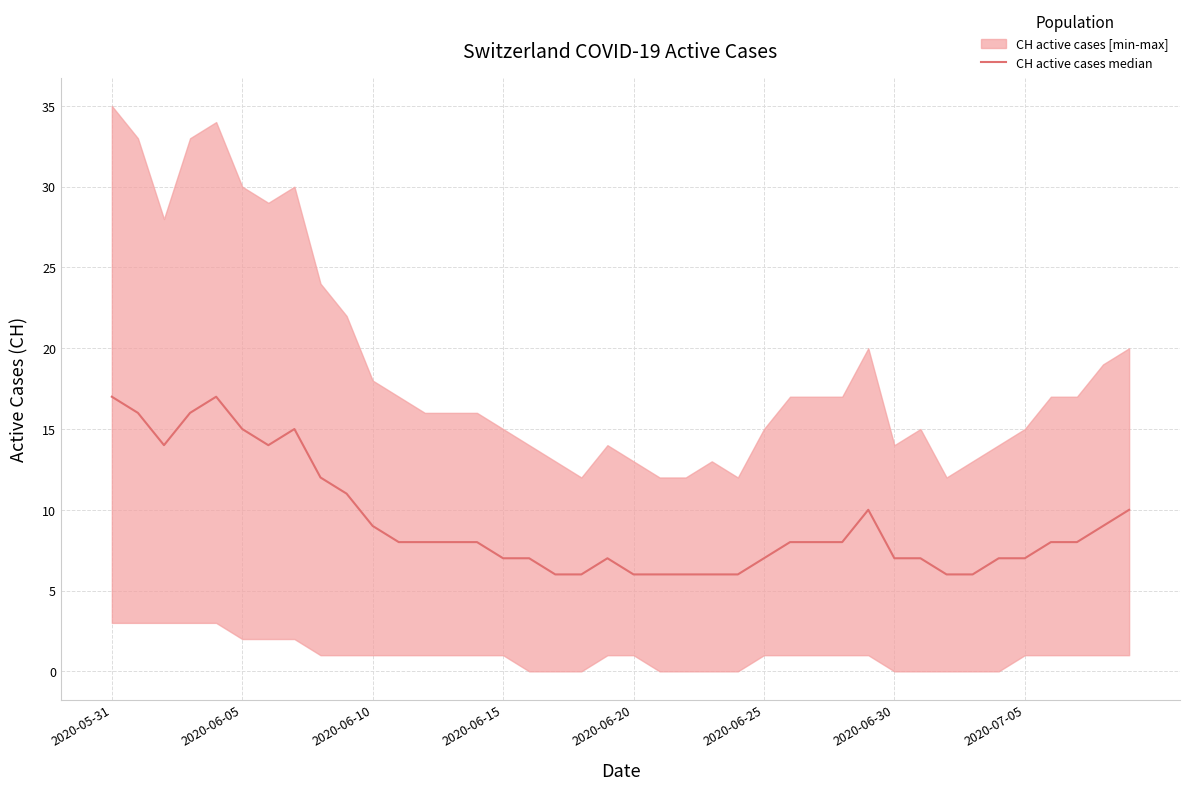

What position from the left is 22?

23